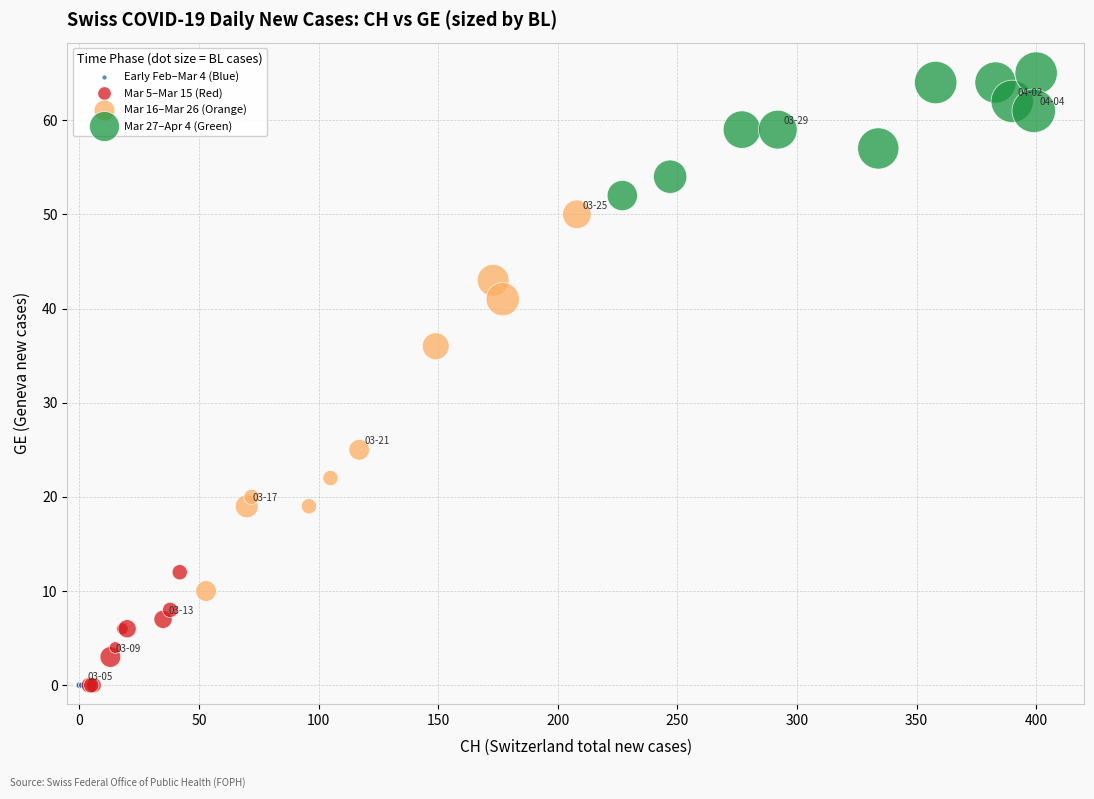

Which series contains the highest Y value?

Mar 27–Apr 4 (Green)